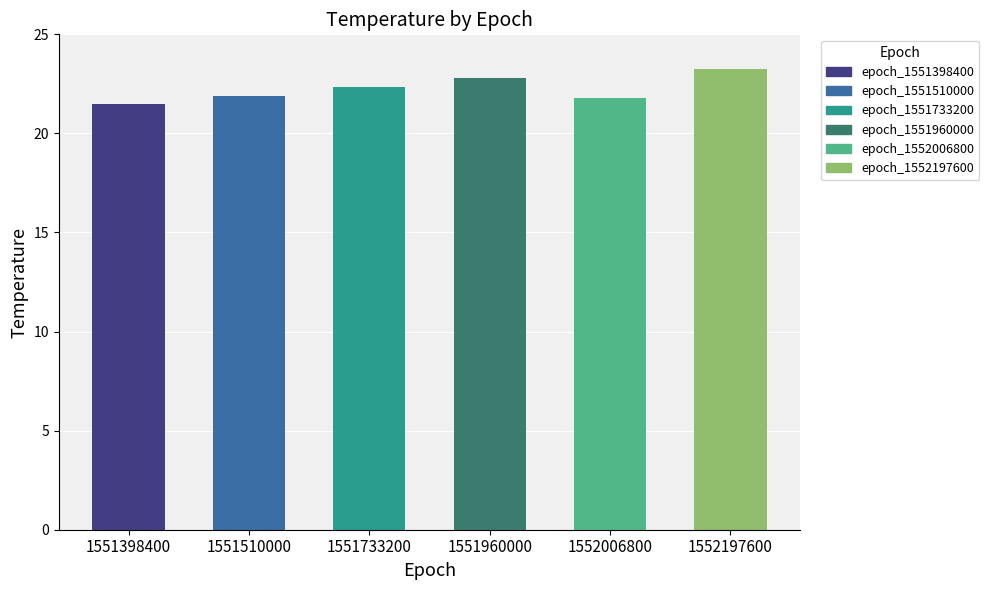

Rank the categories by value from highest to lowest.

1552197600, 1551960000, 1551733200, 1551510000, 1552006800, 1551398400